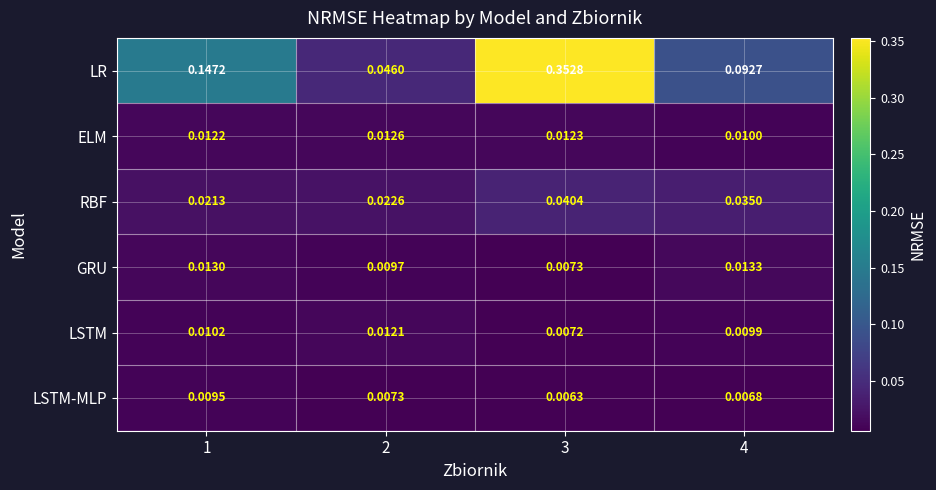

At 1, list the series in order from smallest to largest.

LSTM-MLP, LSTM, ELM, GRU, RBF, LR